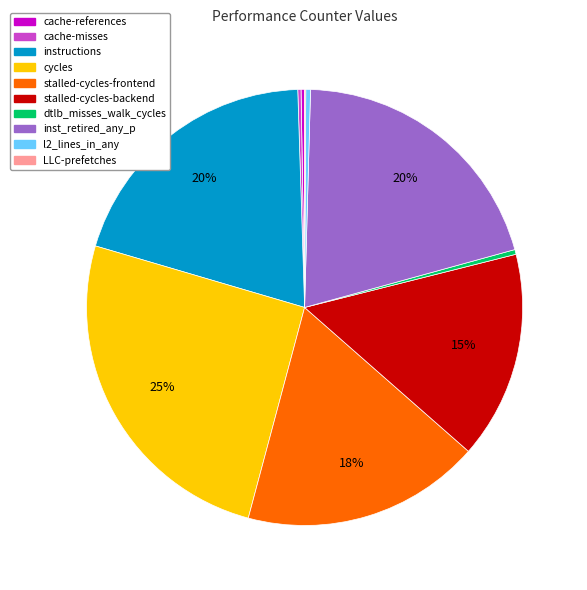

Between l2_lines_in_any and cycles, which is larger?

cycles